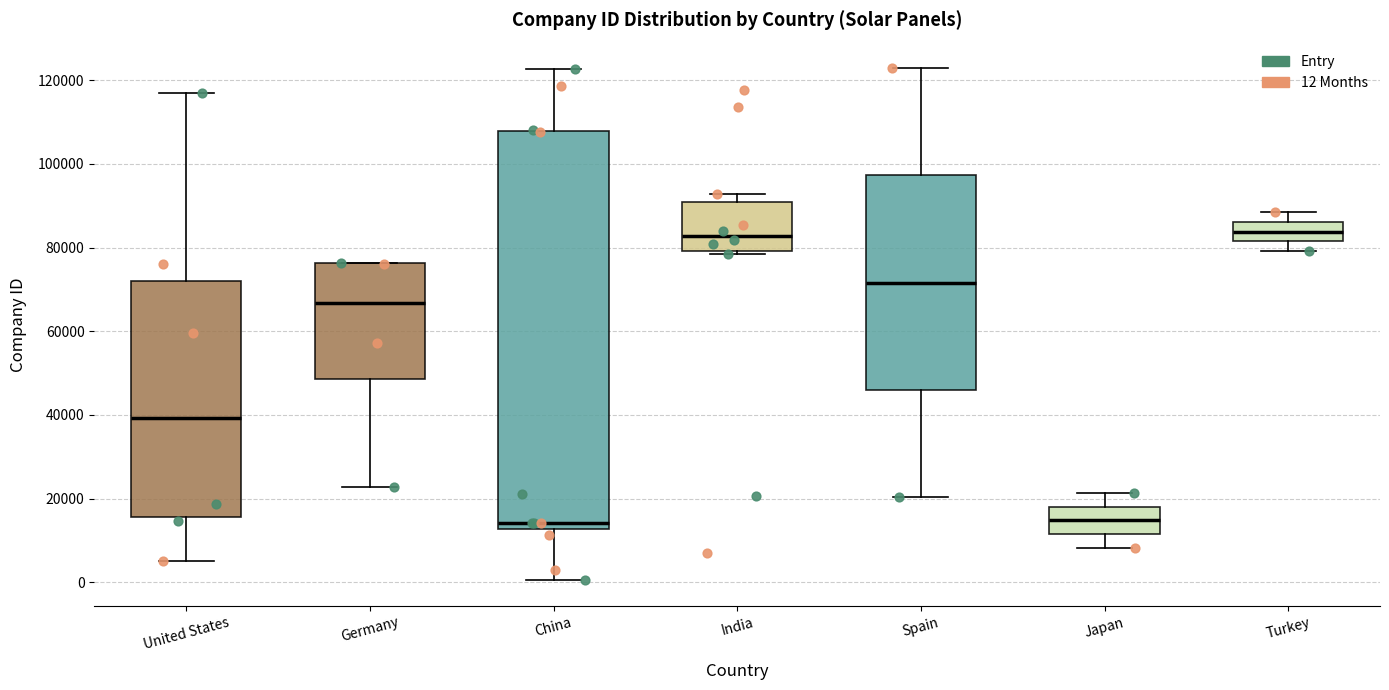

Where does the upper whisker of the box for United States end on the y-axis? The values are not printed on the chart, so give them approximately, as read against the axis.

116000